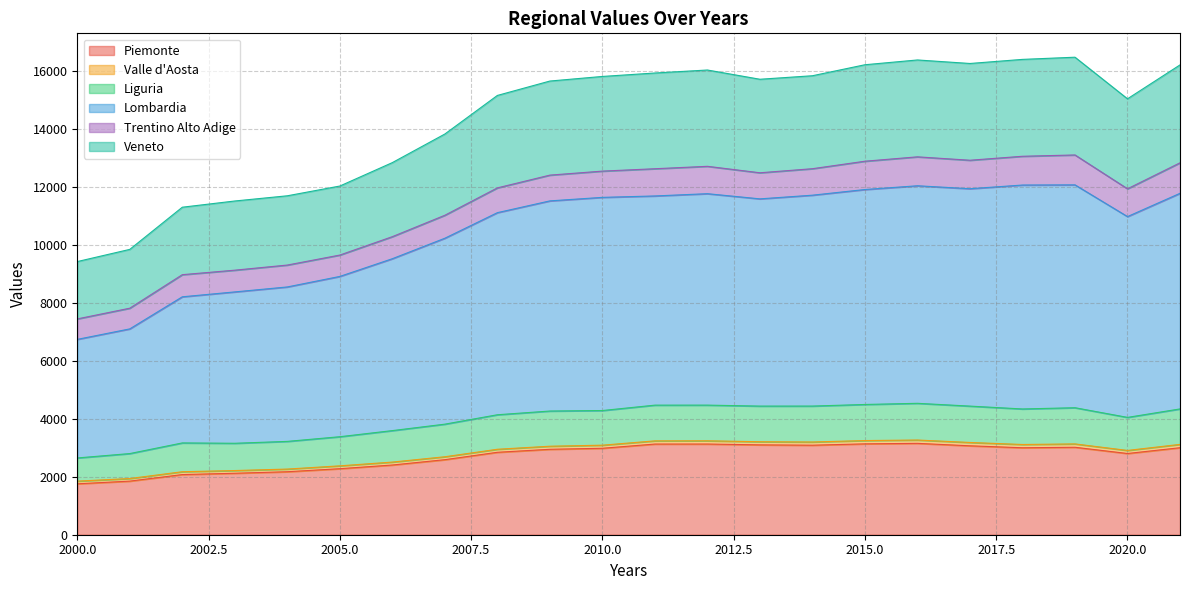

True or false: Piemonte has a value of 4639.4 at 2010.0.

False